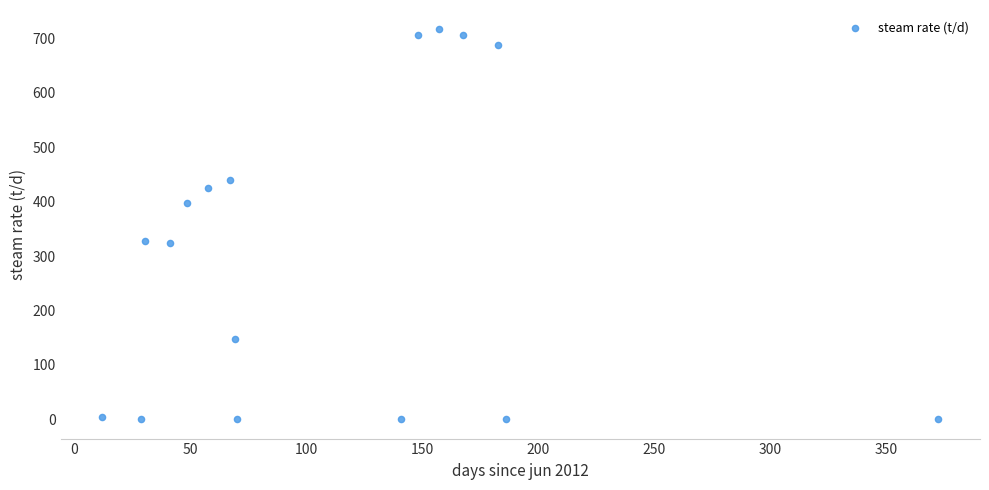

What is the range of X values (max minus min)?

360.0